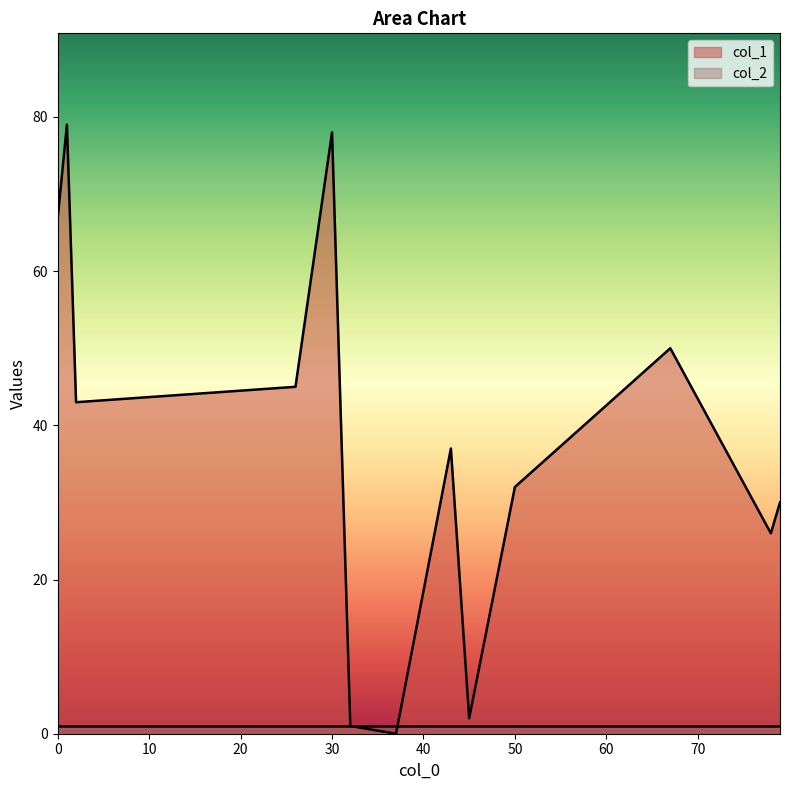

Rank the series by their average value, from lowest to highest.

col_2, col_1